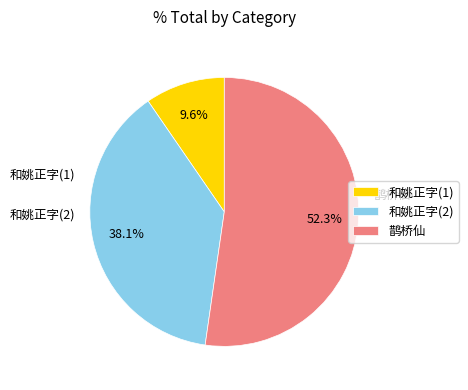

Rank the categories by value from lowest to highest.

和姚正字(1), 和姚正字(2), 鹊桥仙